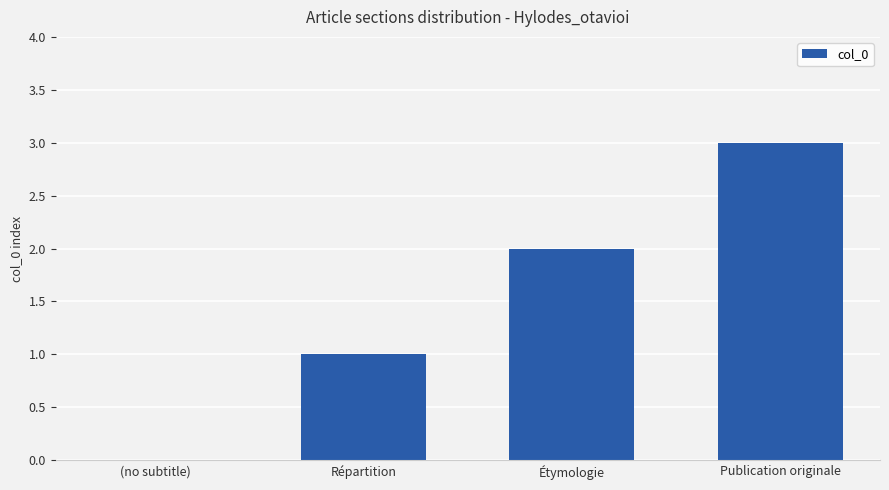

The chart shows a value of 0 at Répartition. True or false?

False